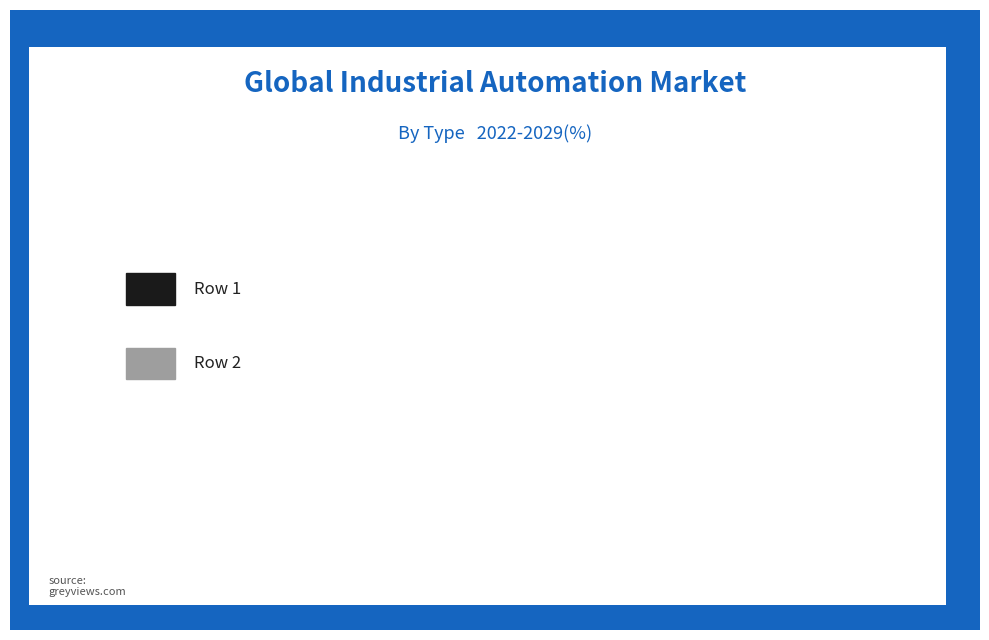

To the nearest percent, what is the difference between the largest and smallest slice percentages?

12%